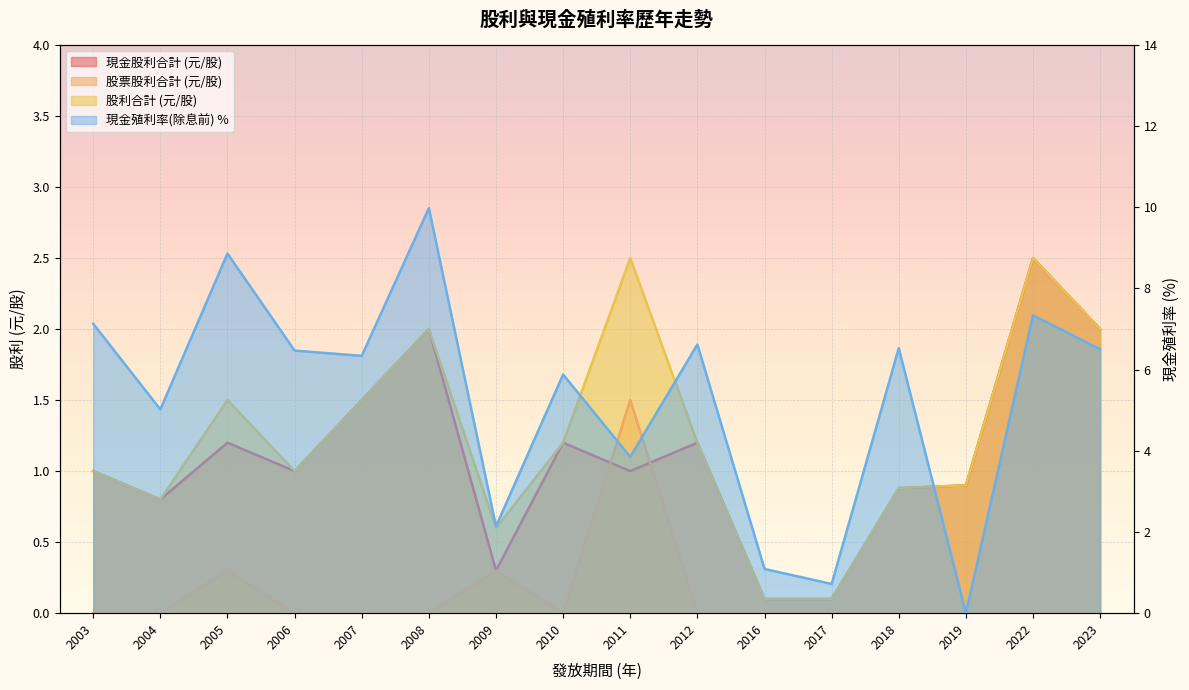

Between 2011 and 2023, which is larger?

2023